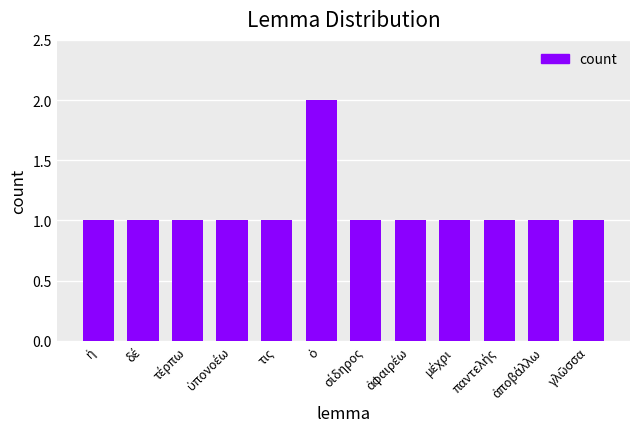

What is the value of the 3rd bar from the left?

1